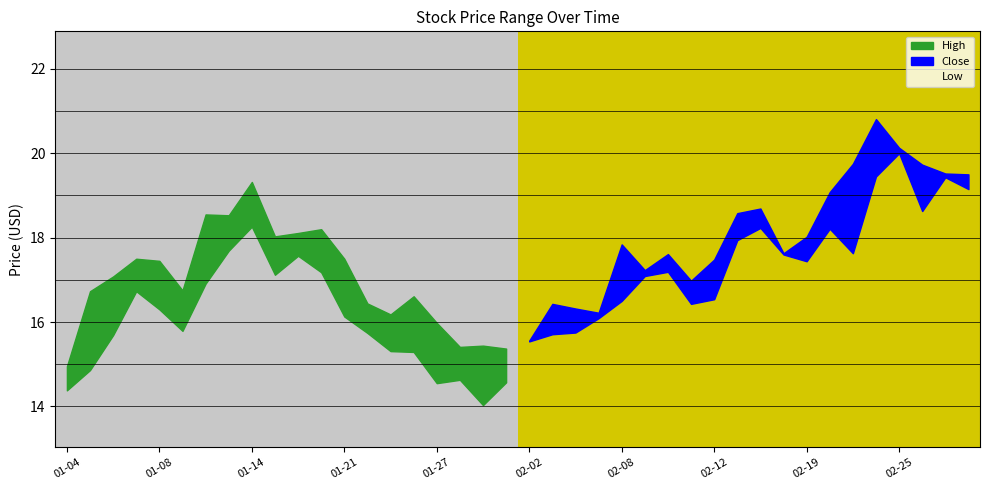

Does the chart have visible grid lines?

No